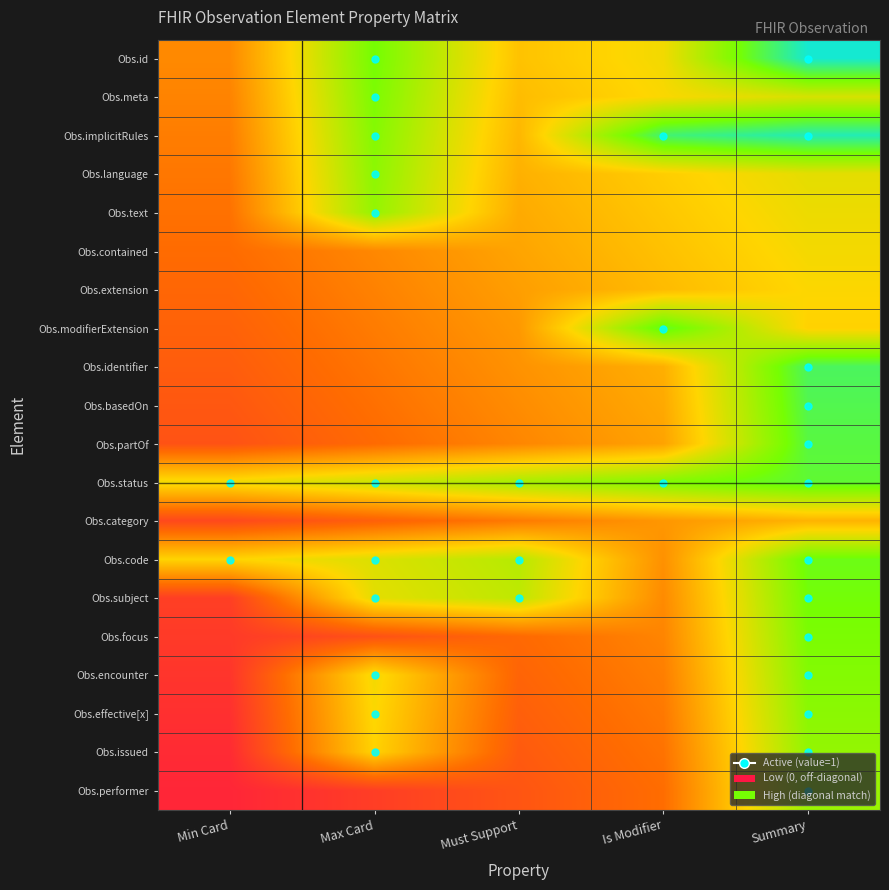

Which series changed the most between Min Card and Max Card?

Obs.id